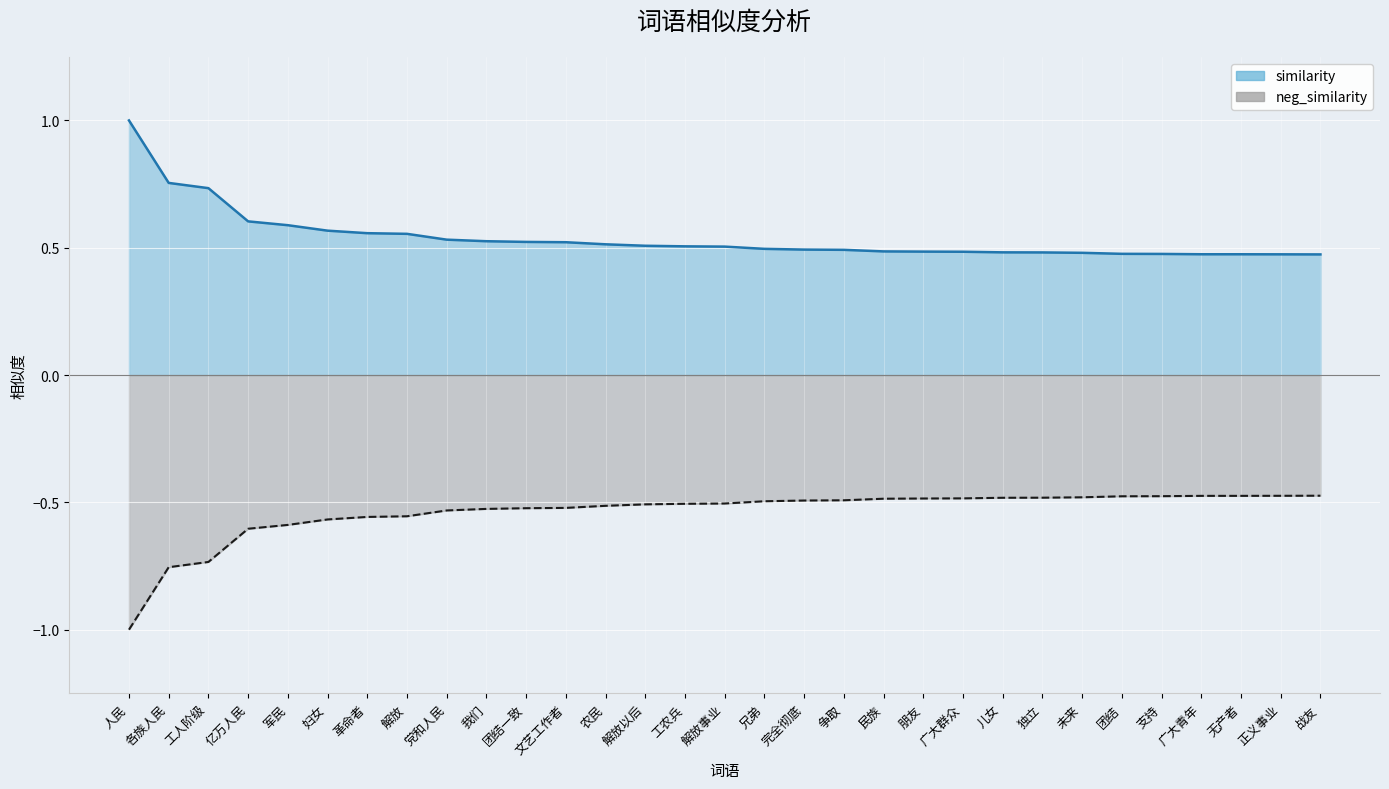

At which label is neg_similarity (line) closest to 0?

战友